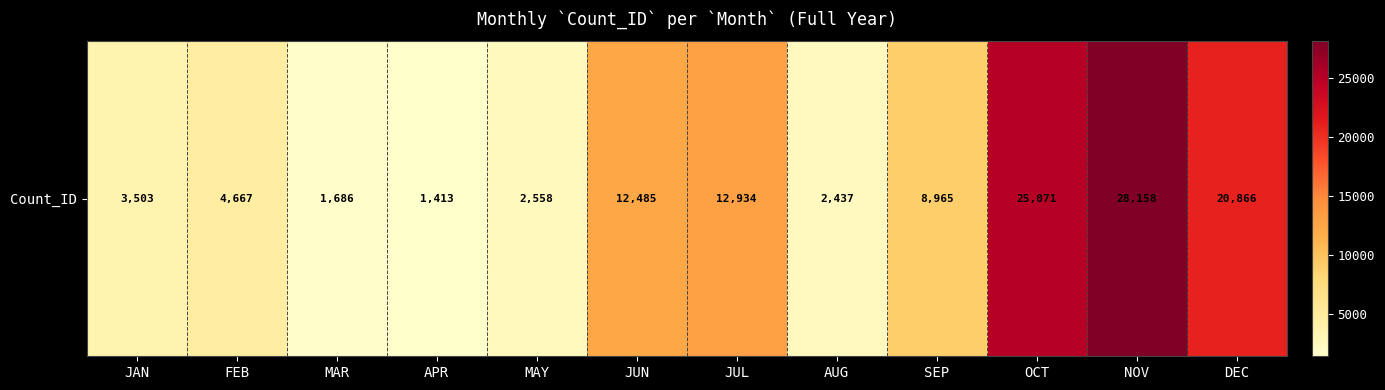

What is the ratio of the value at SEP to the value at MAR?

5.3